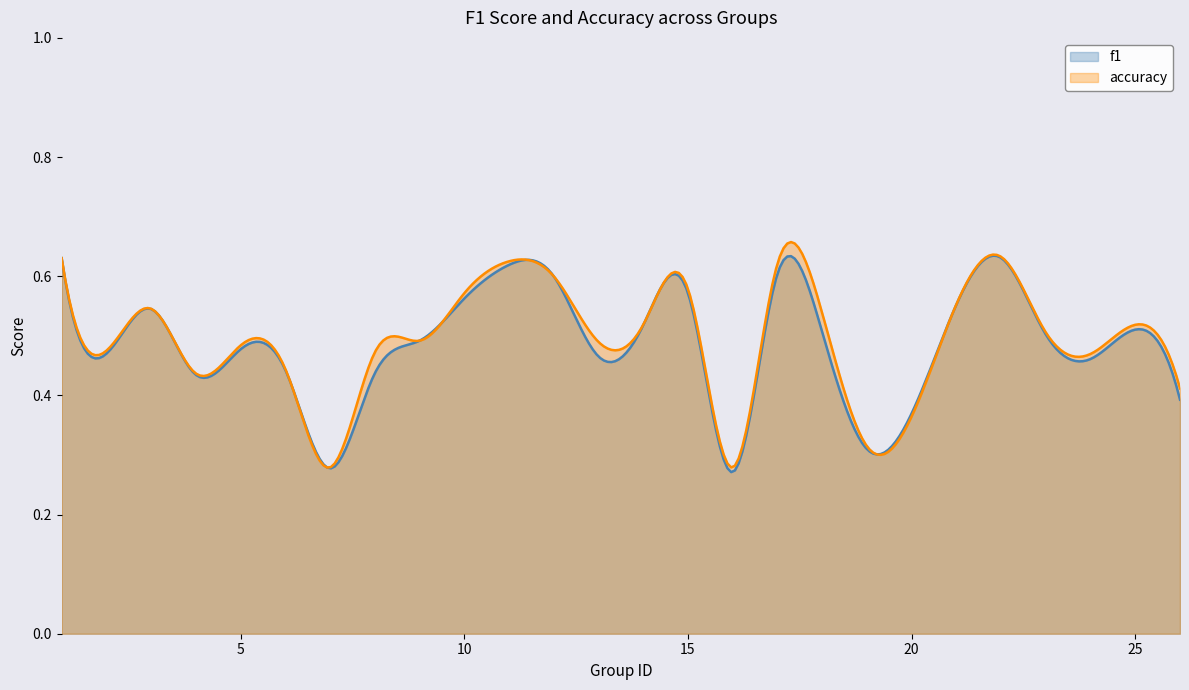

What is the minimum value for accuracy?

0.3